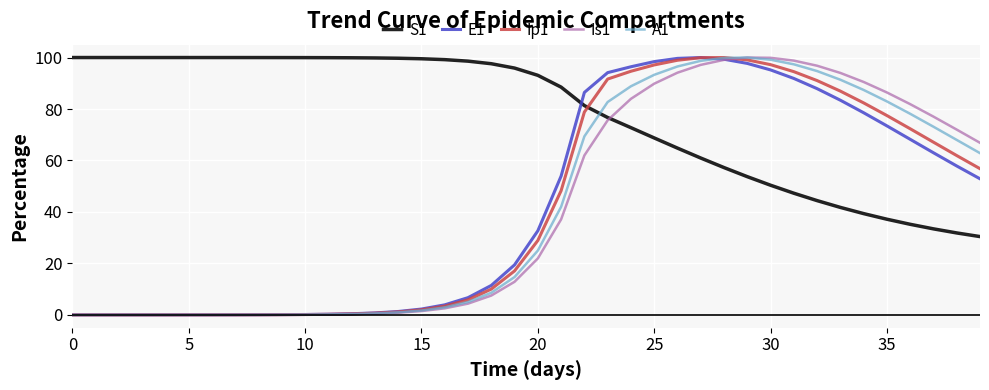

What is the difference between the maximum and minimum values in the A1 series?

100.0